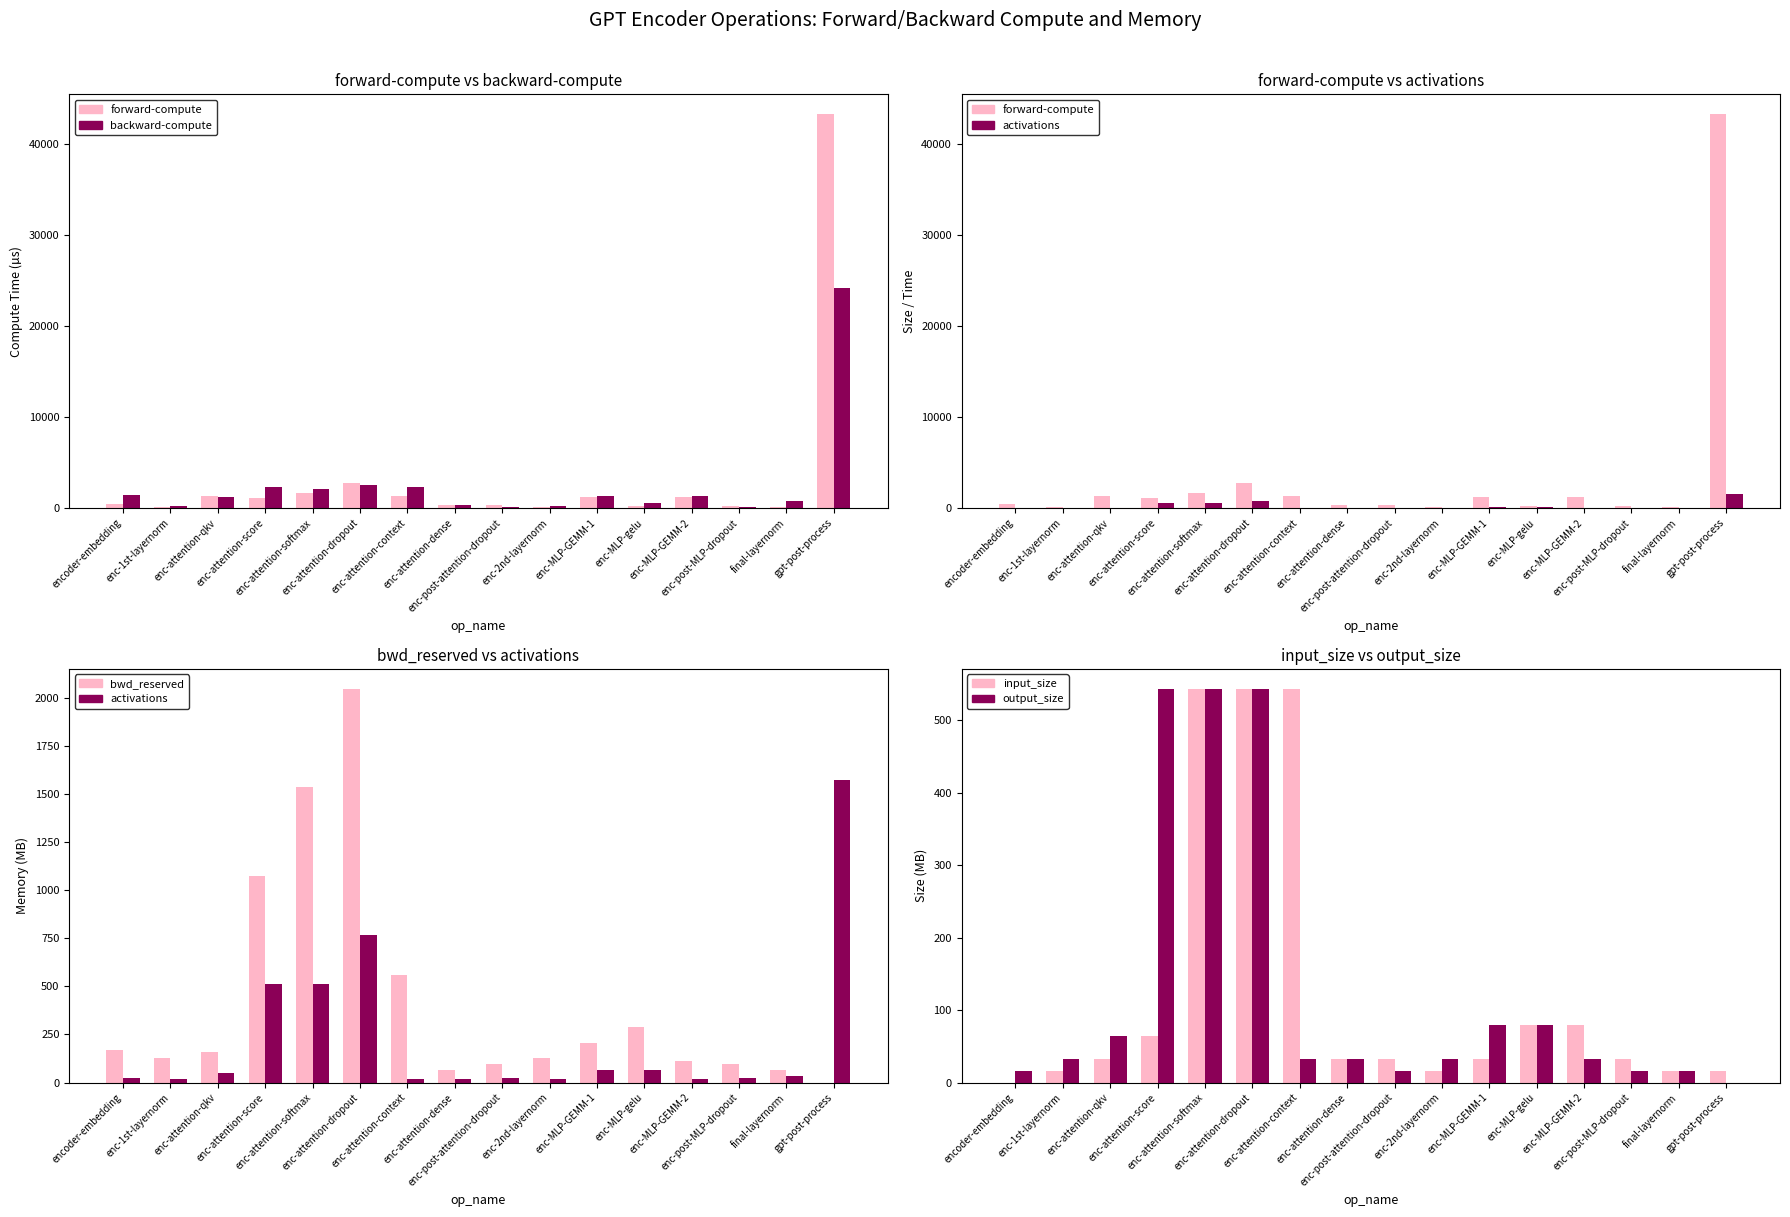

What is the highest value of the output_size series?

544.0